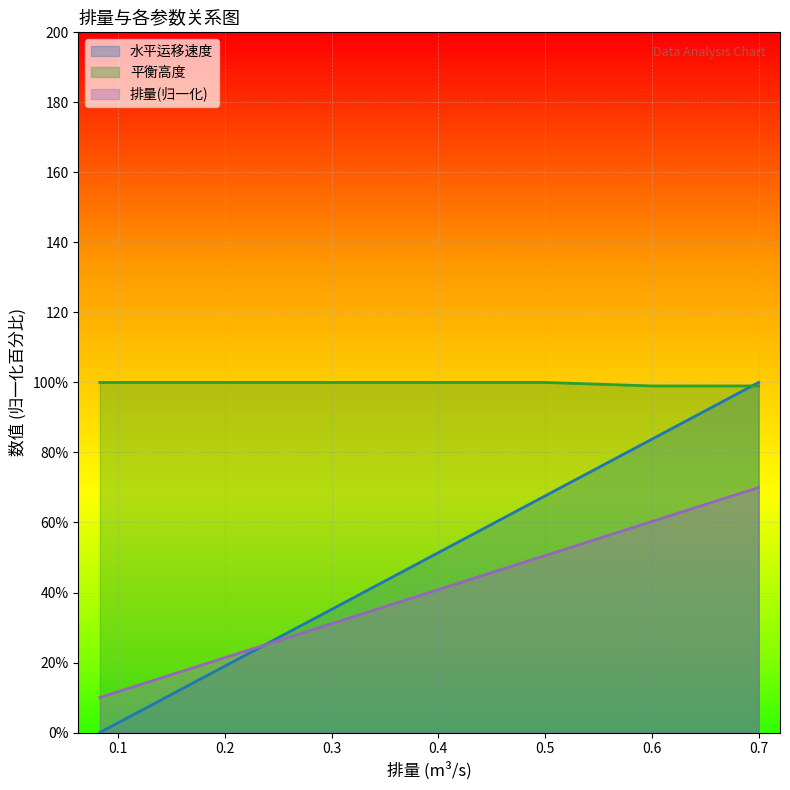

Which series has the largest range (max minus min)?

水平运移速度